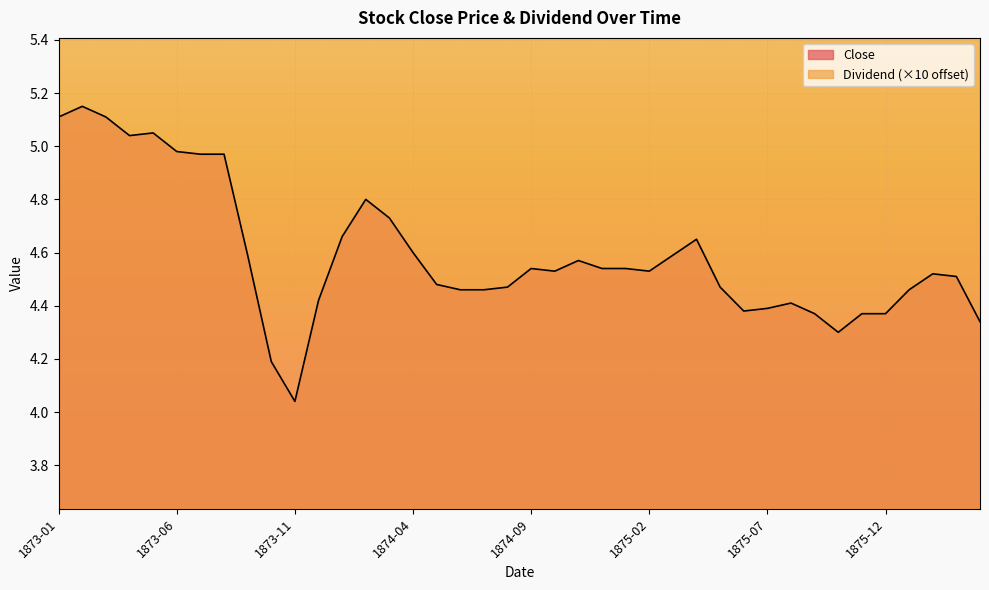

Which series has the widest spread of values?

Close